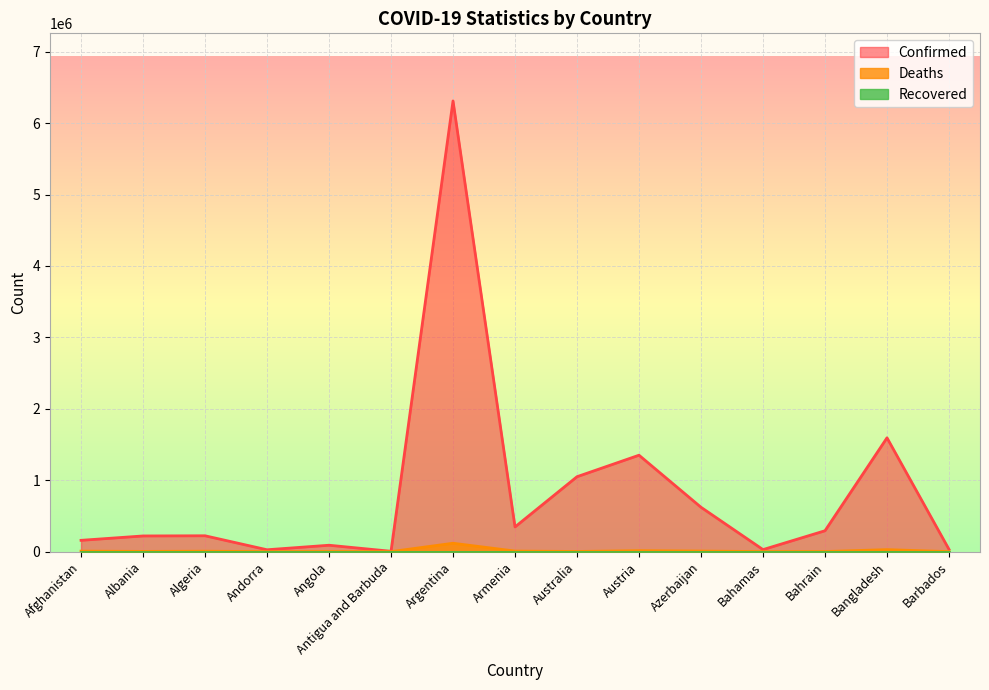

True or false: Confirmed and Deaths intersect in this chart.

False